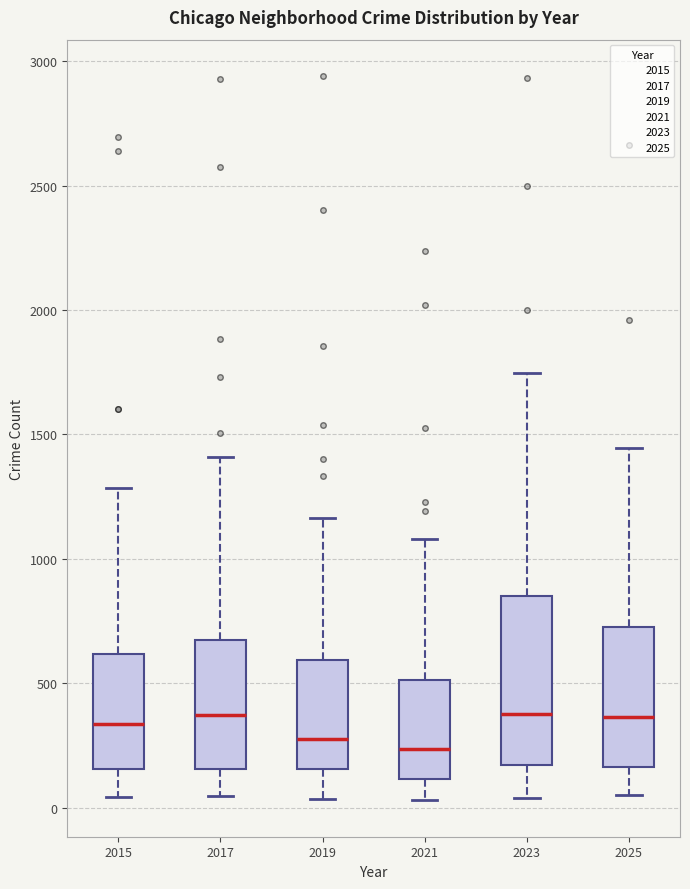

Reading left to right, read every box against the y-axis: the position of its median line, the range the box covers, and the ends of its whiskers. The values are not printed on the chart, so give them approximately, as read against the axis.

2015: median 350, box 150 to 600, whiskers 50 to 1300
2017: median 350, box 150 to 650, whiskers 50 to 1400
2019: median 300, box 150 to 600, whiskers 50 to 1150
2021: median 250, box 100 to 500, whiskers 50 to 1100
2023: median 400, box 150 to 850, whiskers 50 to 1750
2025: median 350, box 150 to 750, whiskers 50 to 1450